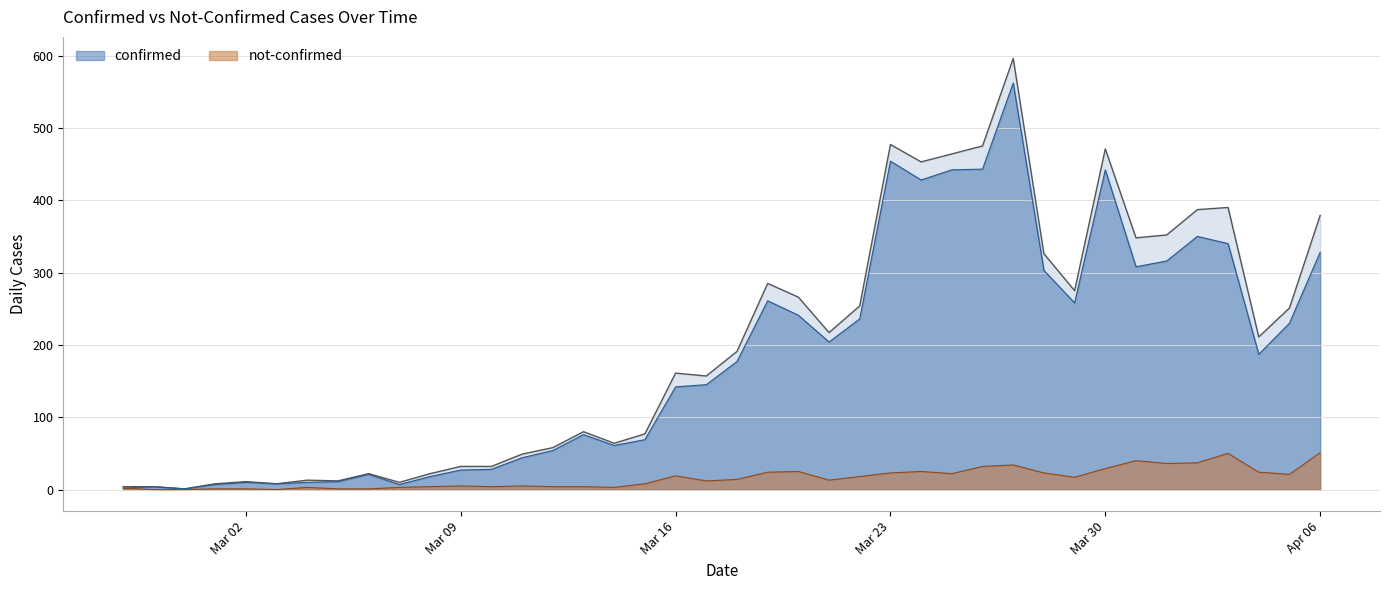

True or false: not-confirmed and confirmed cross at least once.

False